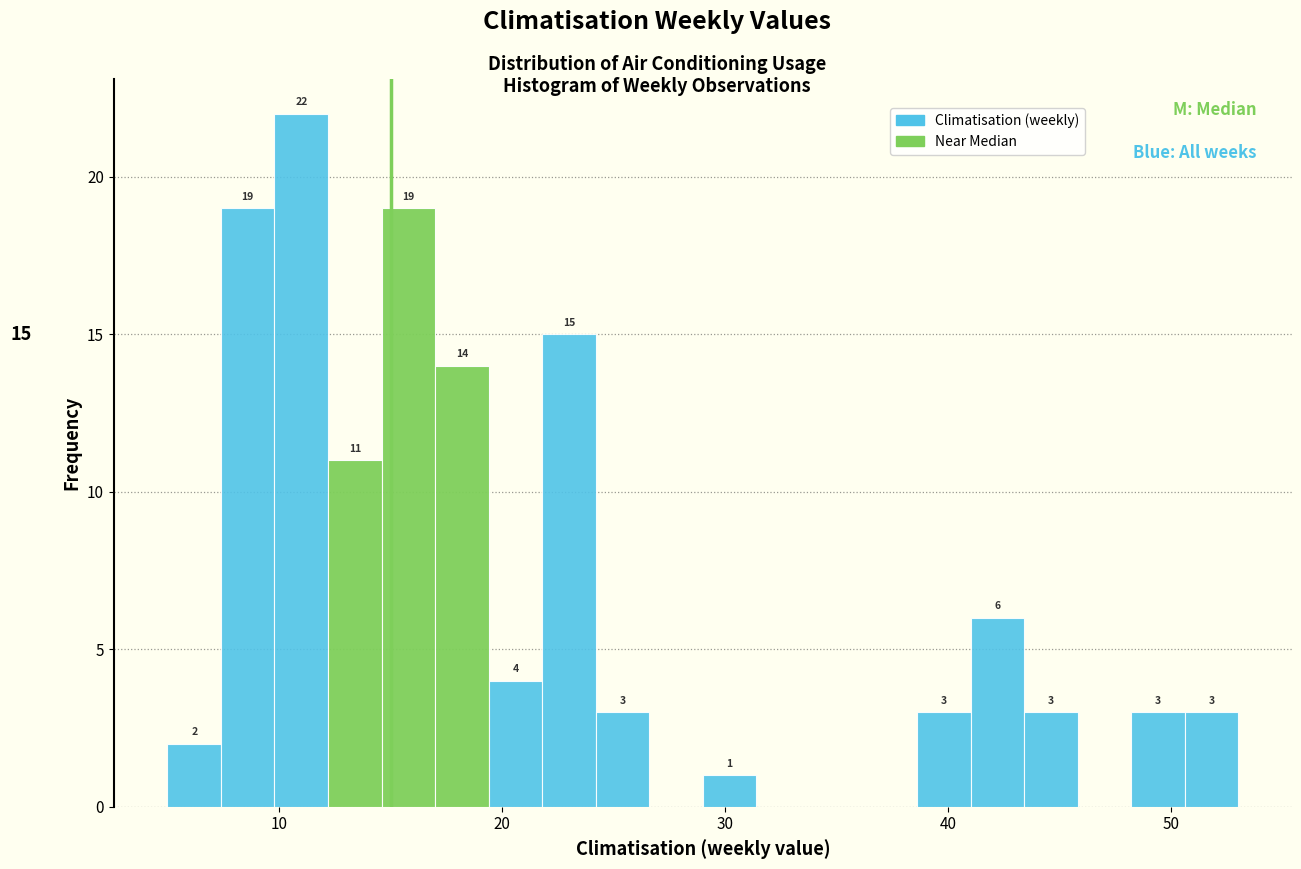

Read against the x-axis, roughly where is the centre of the tallest bar?

11